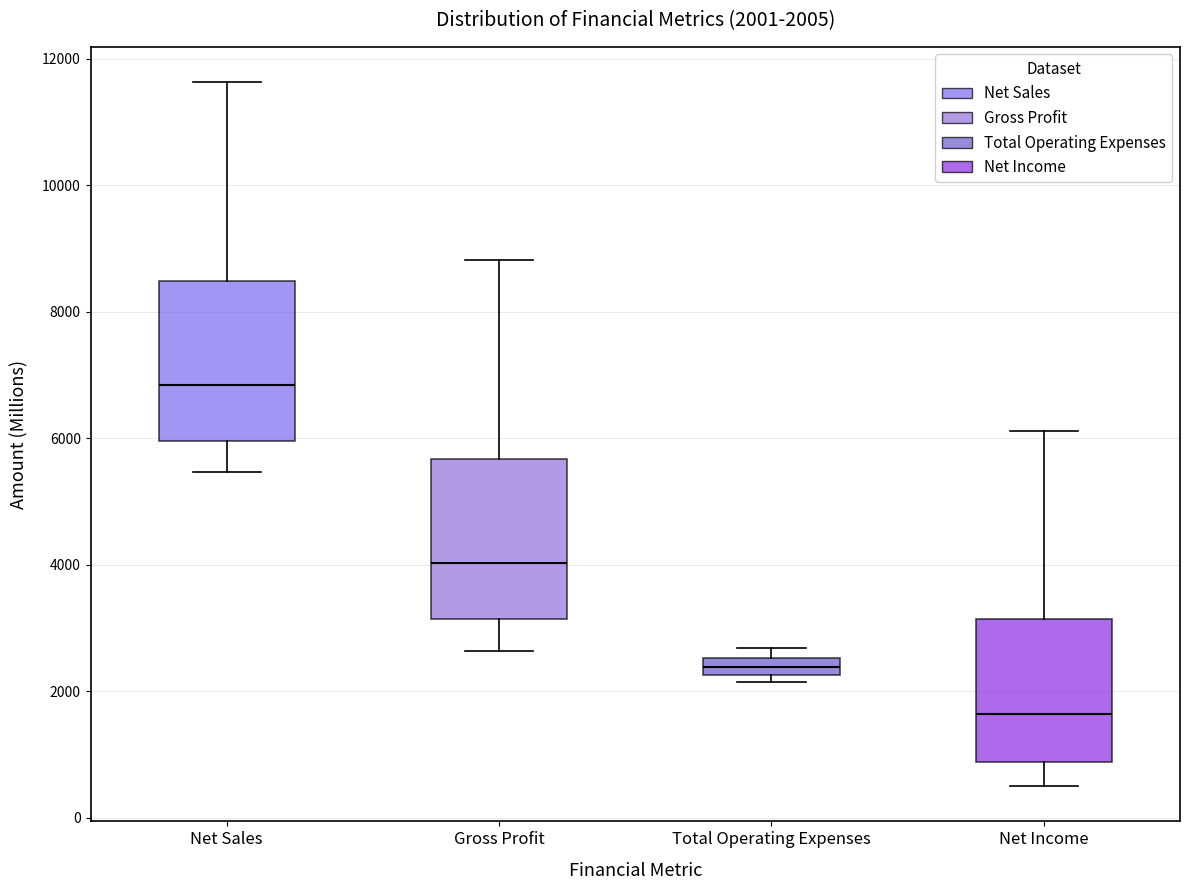

Which box has the highest median line?

Net Sales